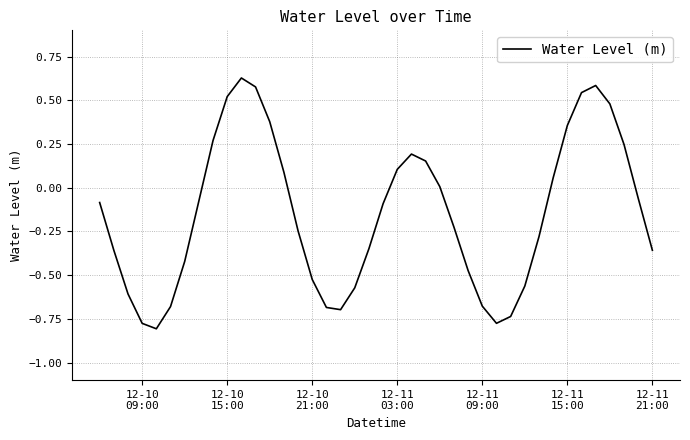

True or false: there are more than 1 points higher than both neighbors.

True